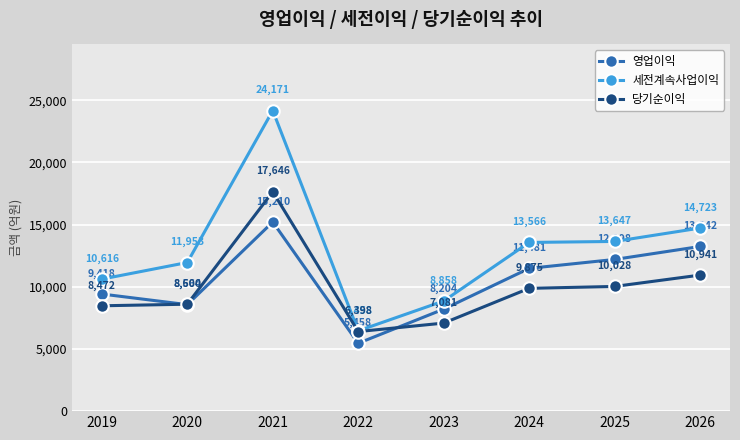

Which series has the widest spread of values?

세전계속사업이익